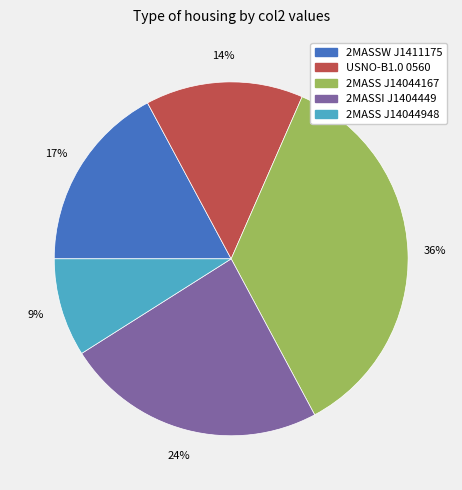

Is there a majority slice in this chart?

No